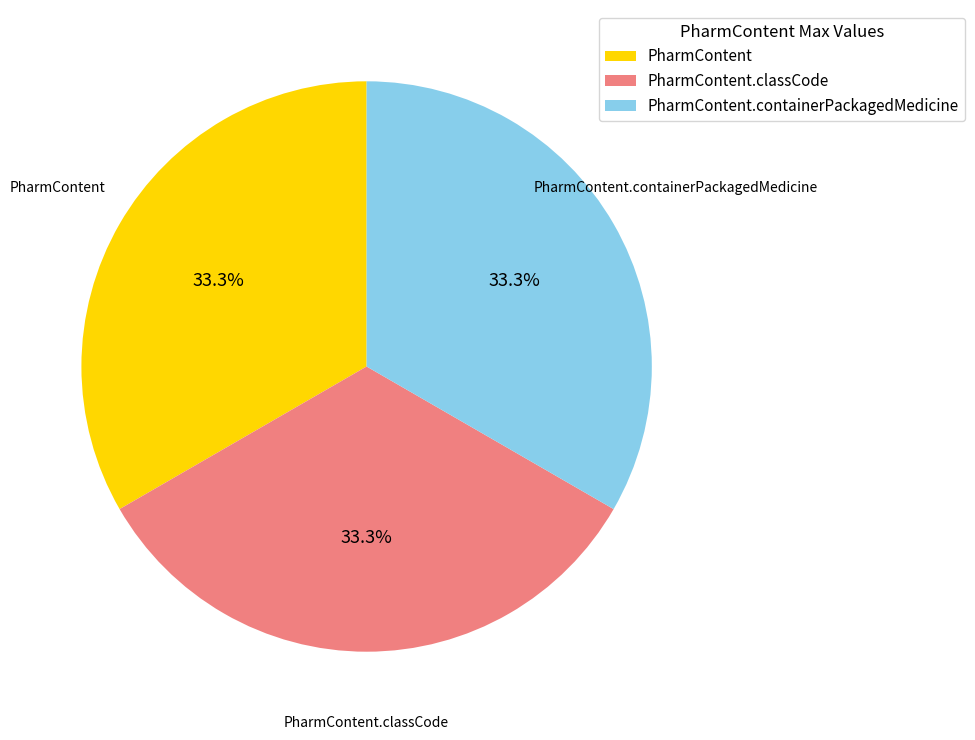

Is it true that PharmContent.classCode is 64% of the pie?

False